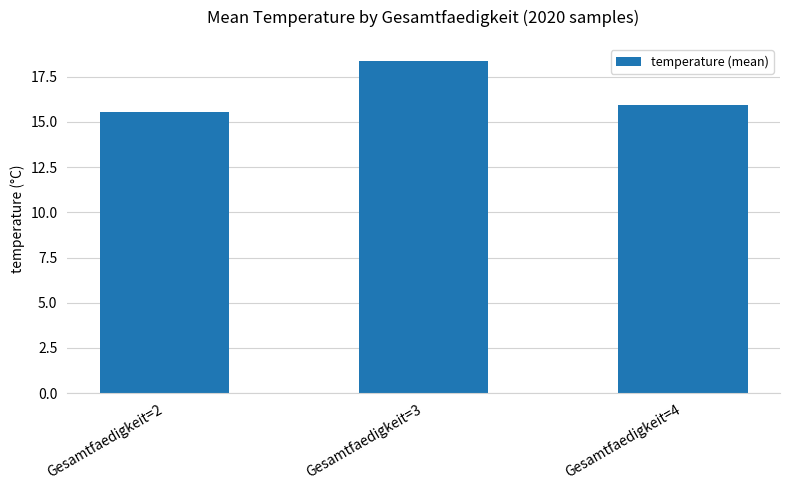

Which label corresponds to the largest value in the chart?

Gesamtfaedigkeit=3